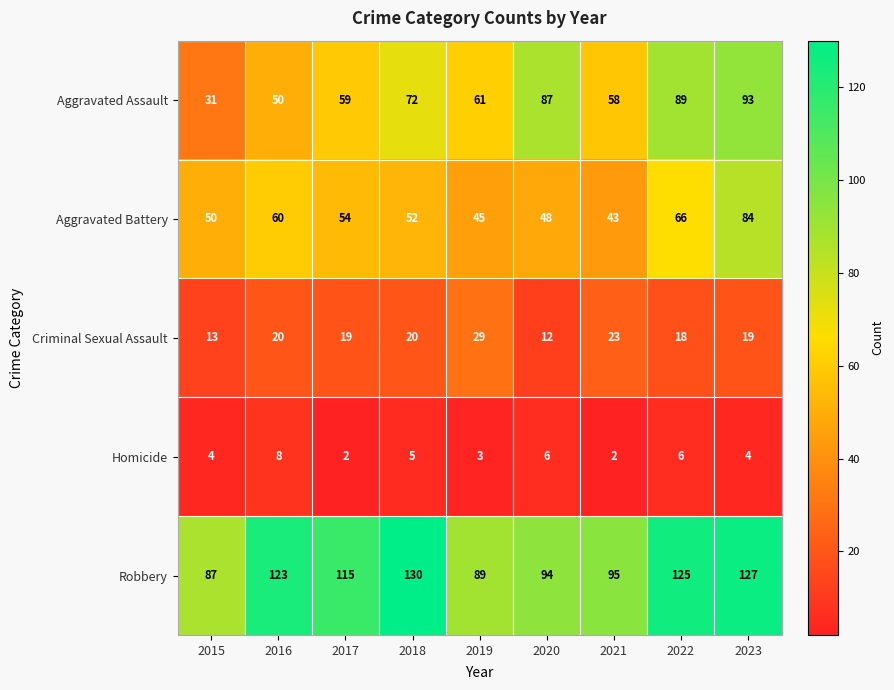

What is the total value across all series at 2023?

327